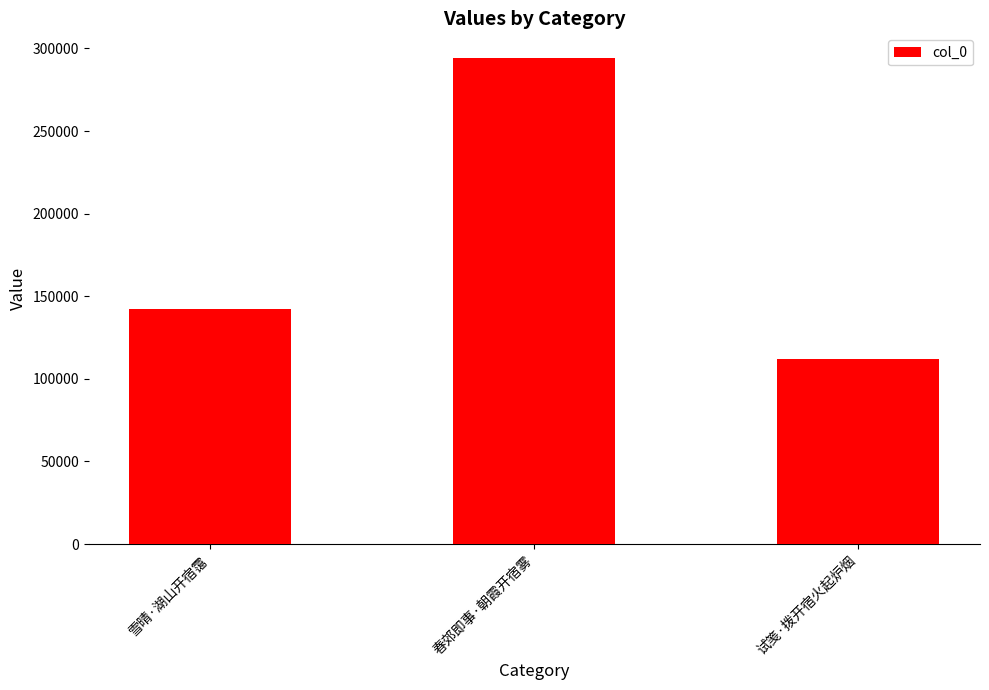

What position from the left is 春郊即事·朝霞开宿雾?

2